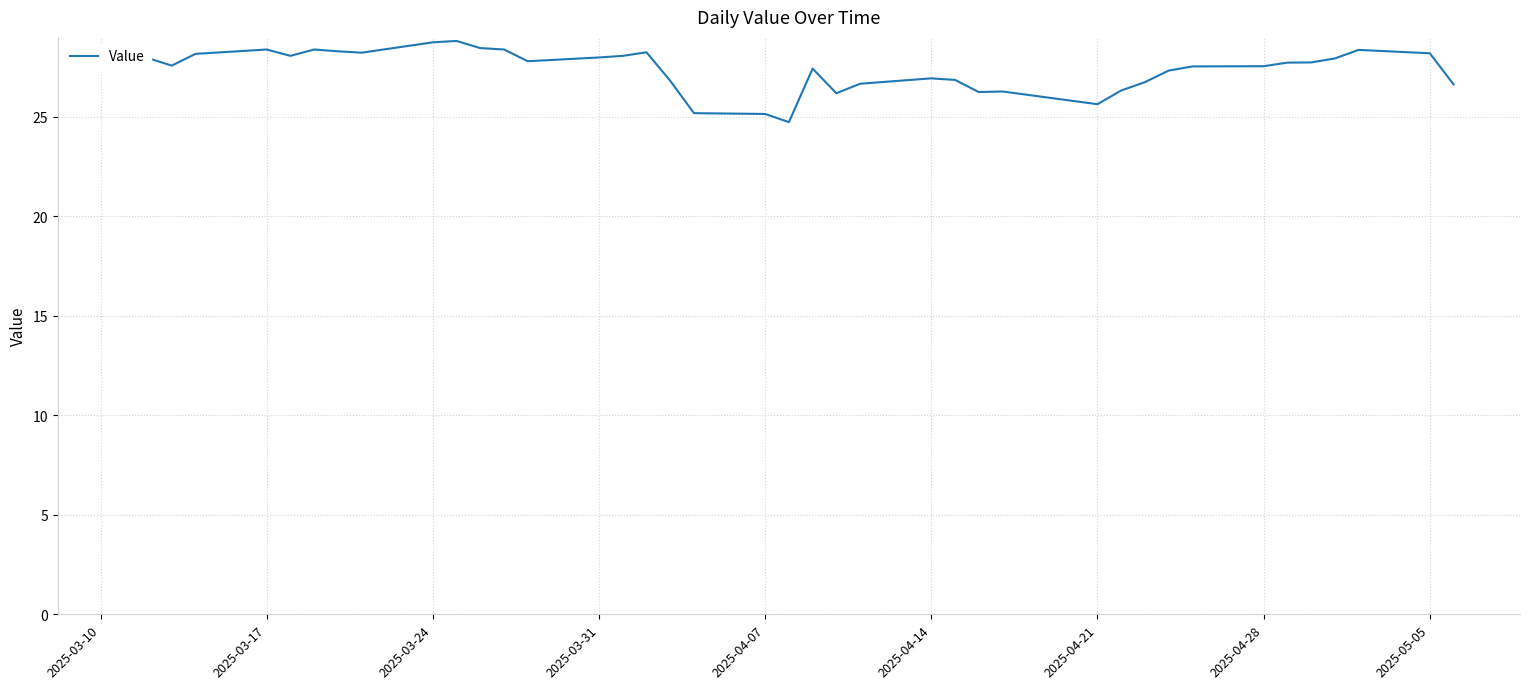

What is the difference between the maximum and minimum values?

4.1